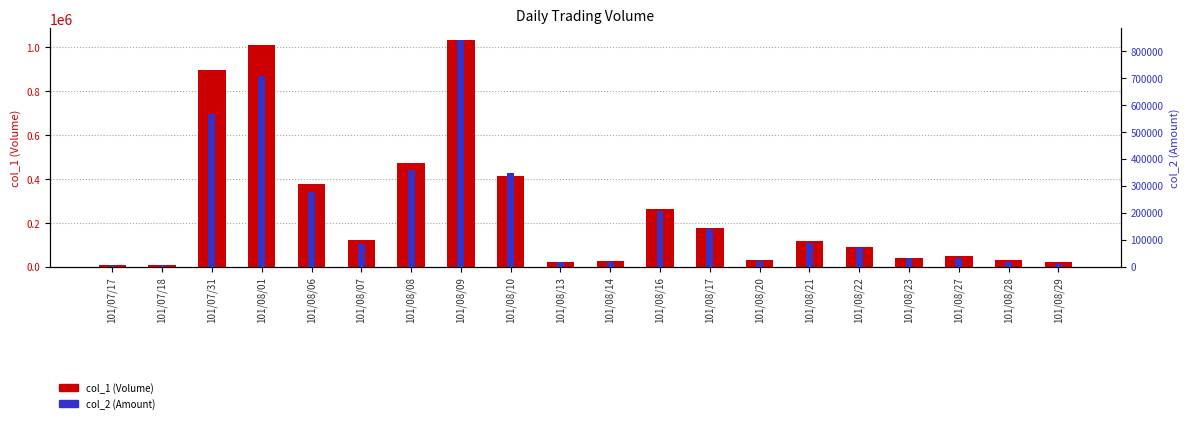

List the series in order of their peak value, highest first.

col_1, col_2